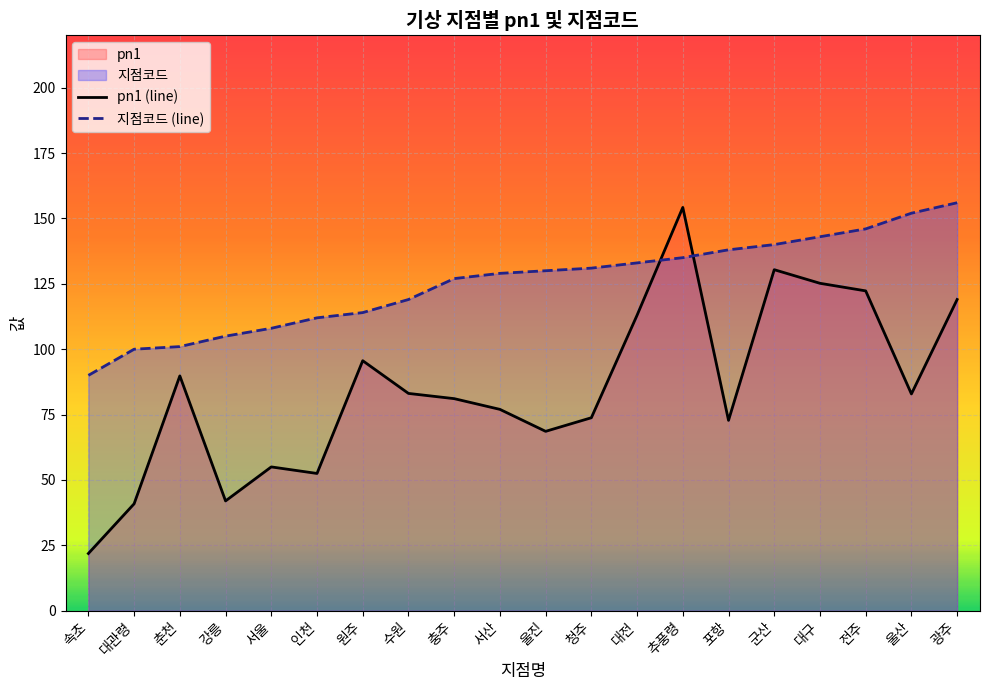

How many intersections are there between pn1 (line) and 지점코드 (line)?

2